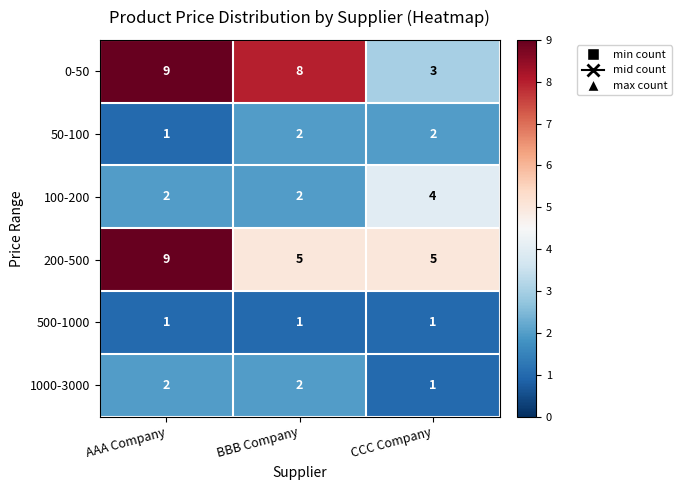

How many 1000-3000 values are between 1 and 2?

3